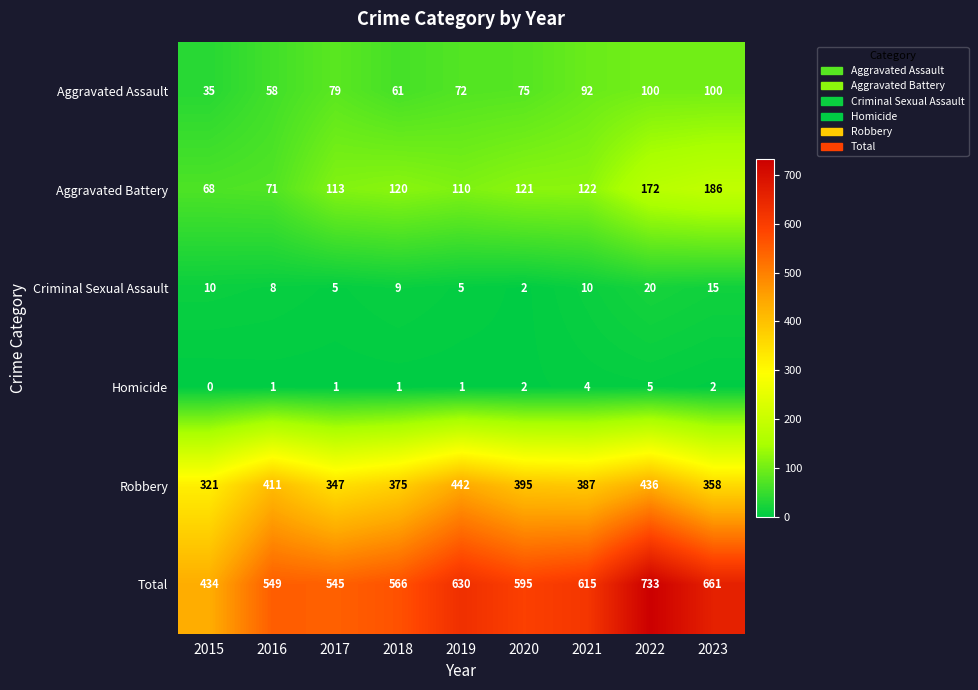

Read the Aggravated Battery value at 2018.

120